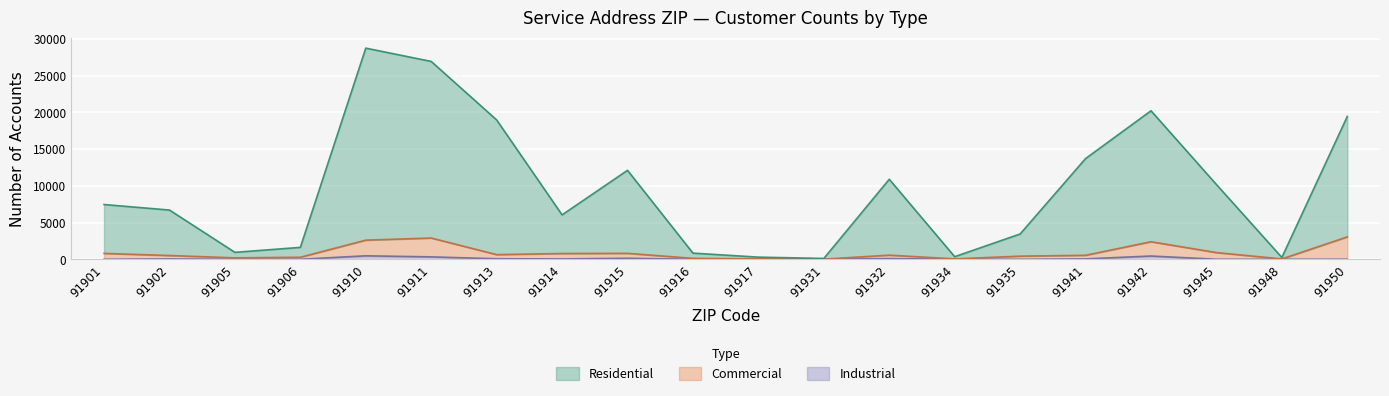

What is the value of the Industrial point at the 7th from the left?

69